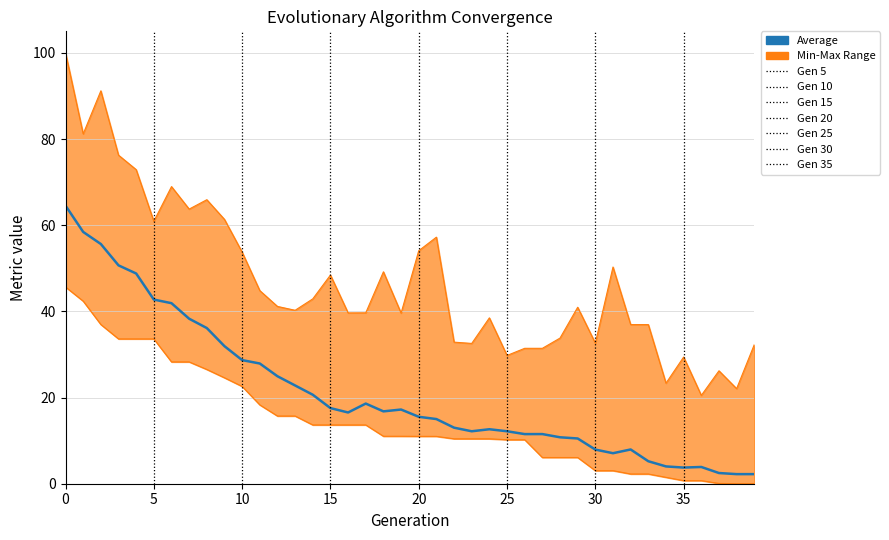

Is this an area chart (filled region under the line)?

No